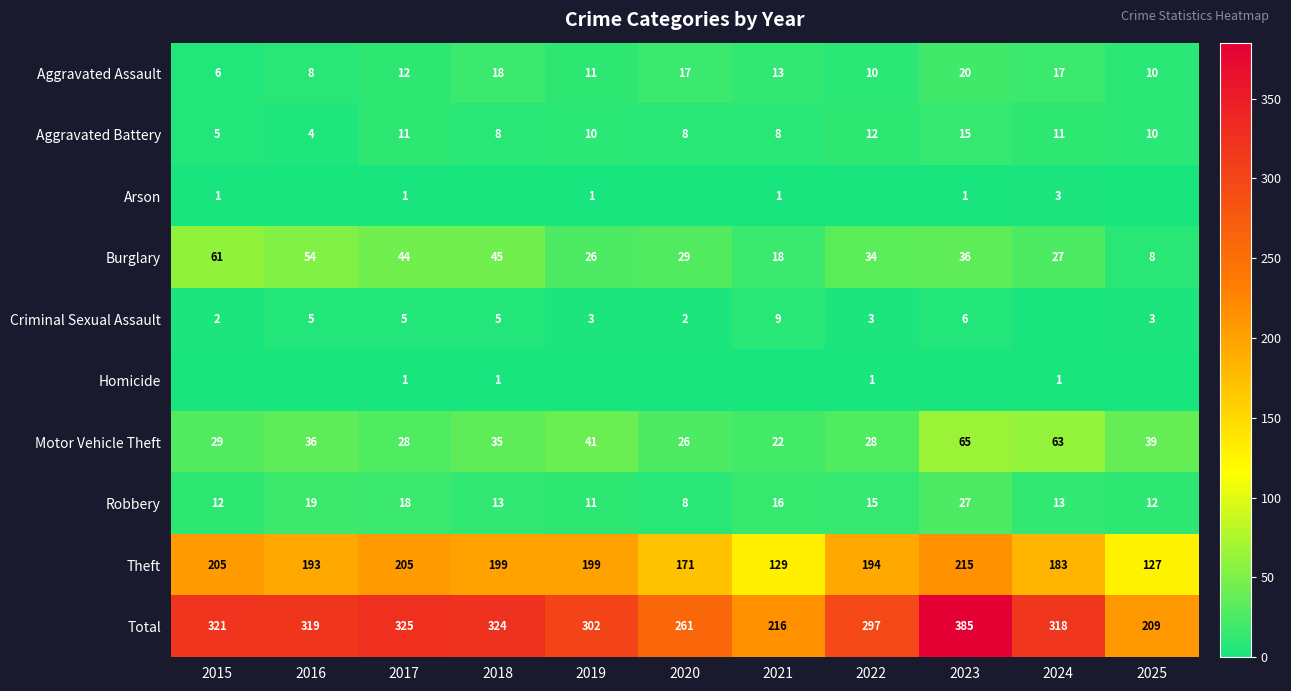

Is the value of Motor Vehicle Theft at 2020 greater than the value of Robbery at 2019?

Yes